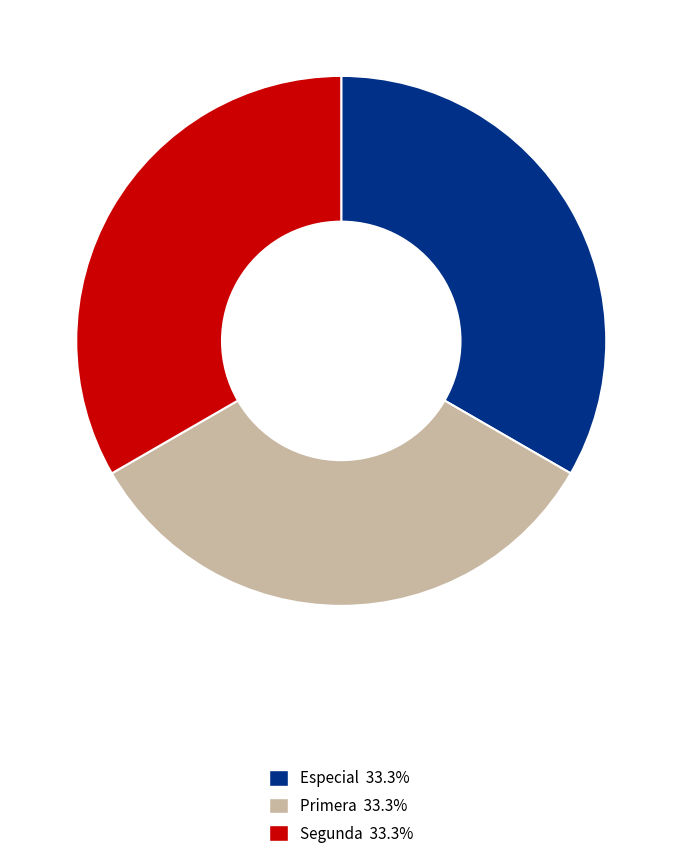

What is the ratio of the value at Primera to the value at Especial?

1.0